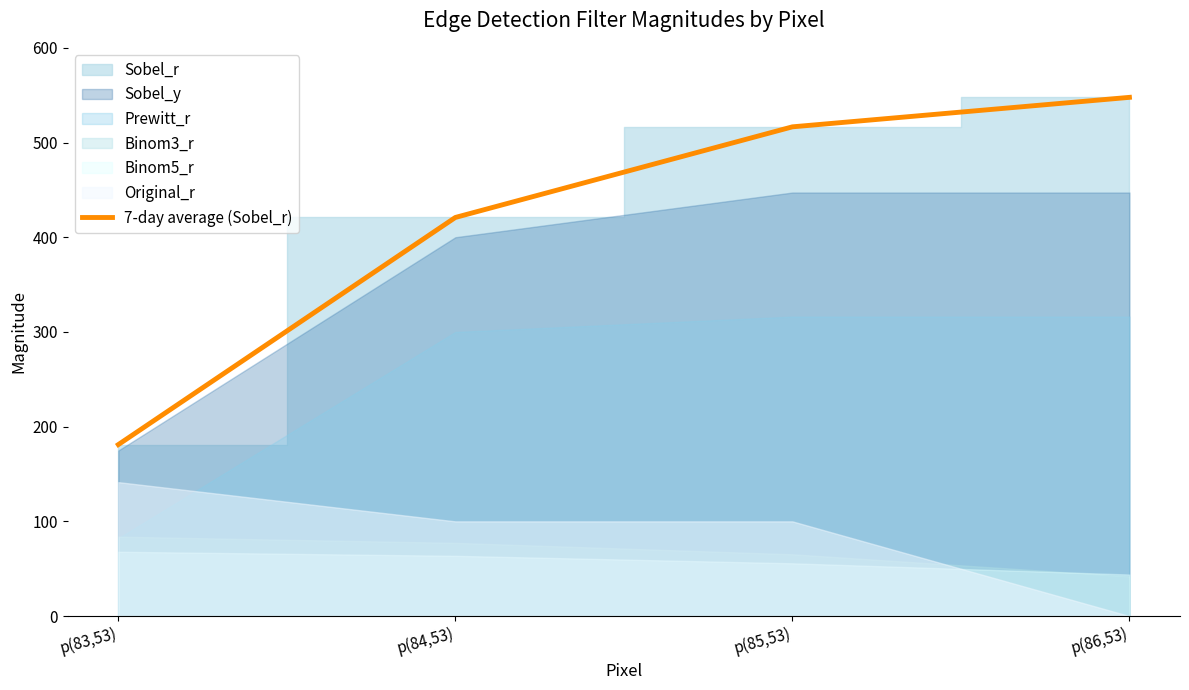

Reading left to right, transcribe all the data shown in this chart.

181.1	420.9	516.6	547.7